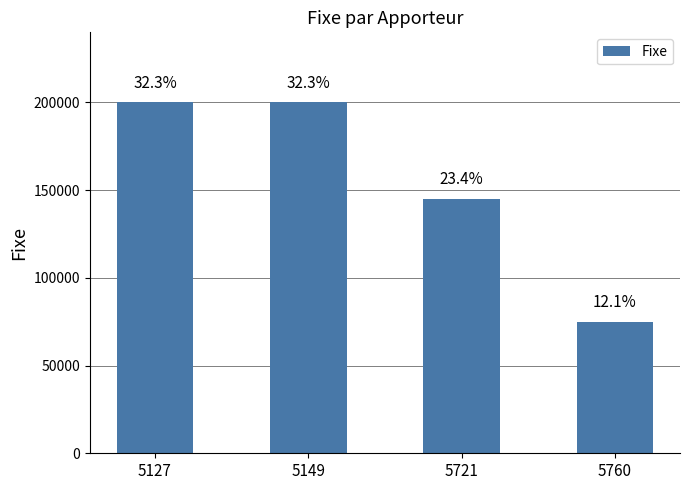

Does the chart contain any negative values?

No